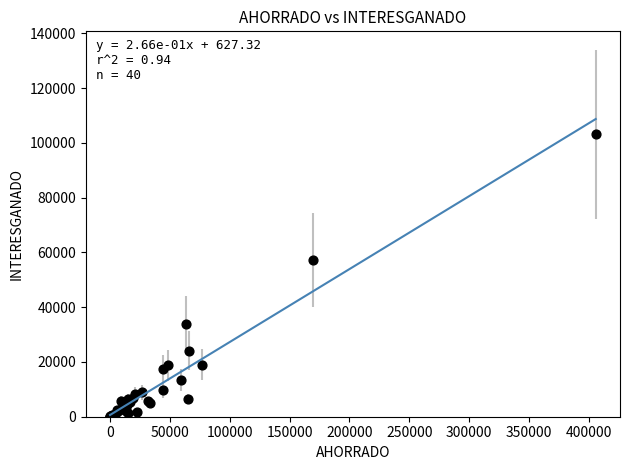

What Y value in the scatter plot is closest to 51534?

57070.8